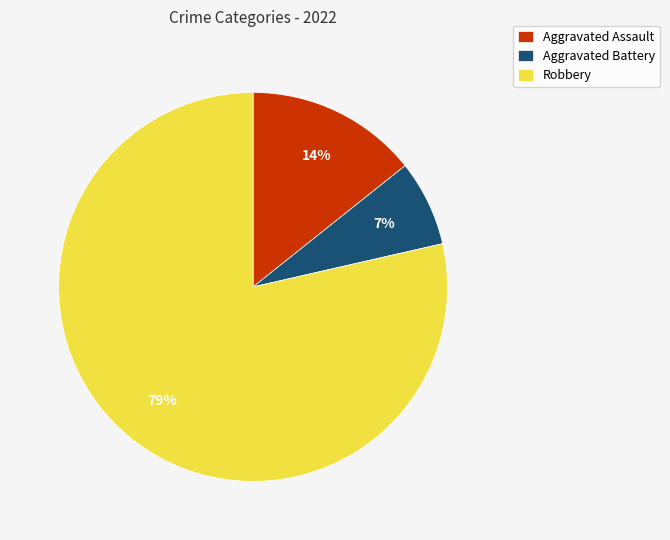

To the nearest percent, what percentage of the pie is Robbery?

79%